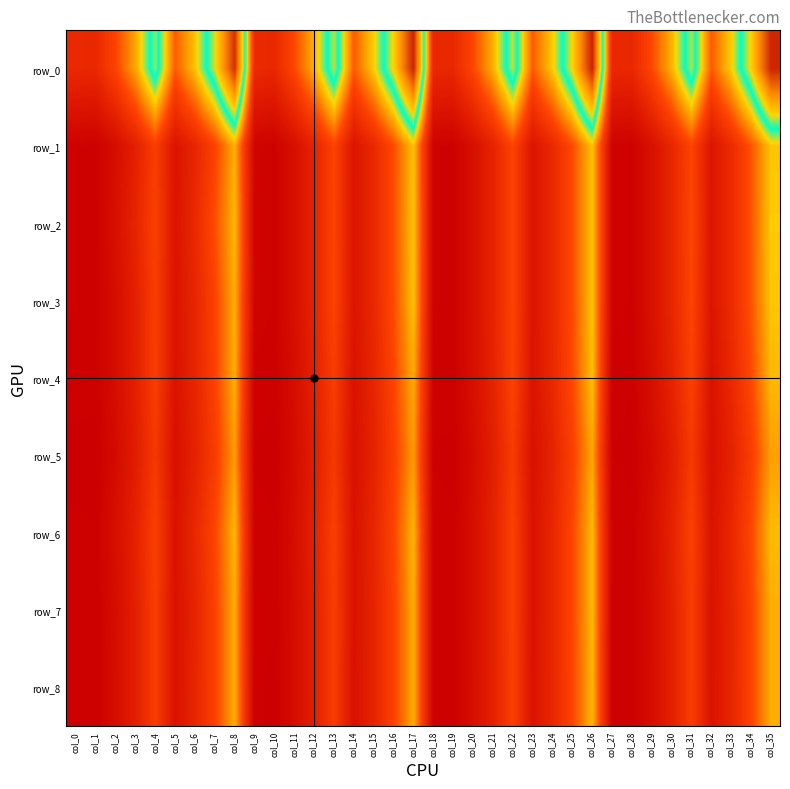

Between col_6 and col_9, which series saw the biggest shift?

row_0